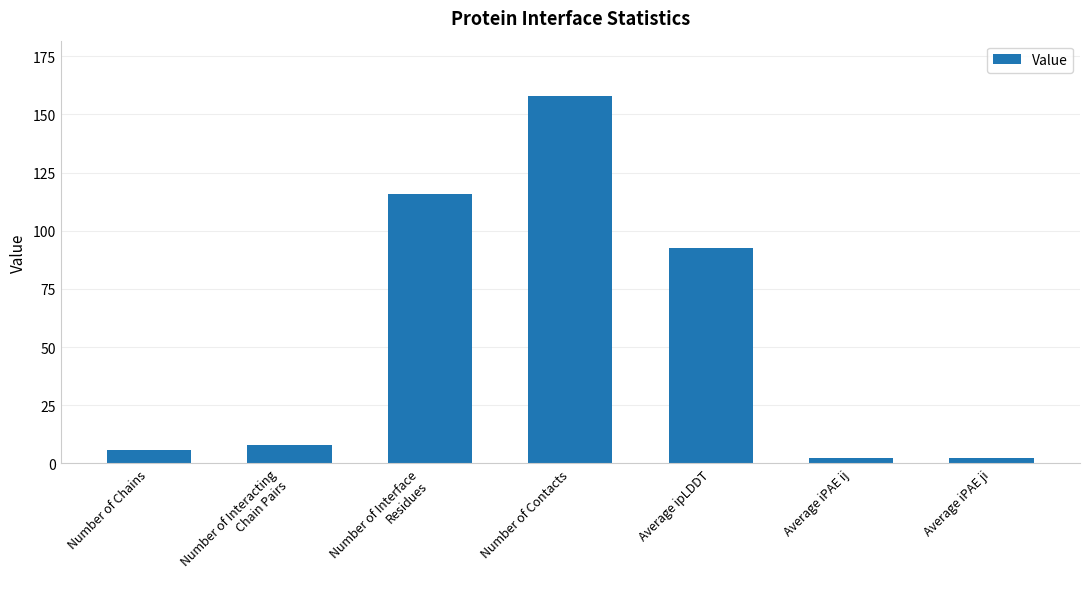

Which has a higher value, Number of Interacting
Chain Pairs or Number of Interface
Residues?

Number of Interface
Residues